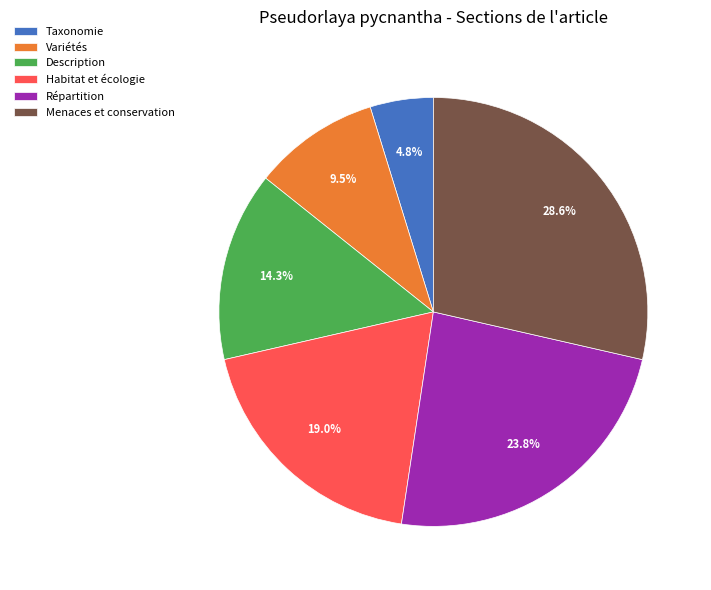

What percentage is NOT represented by Habitat et écologie?

81.0%